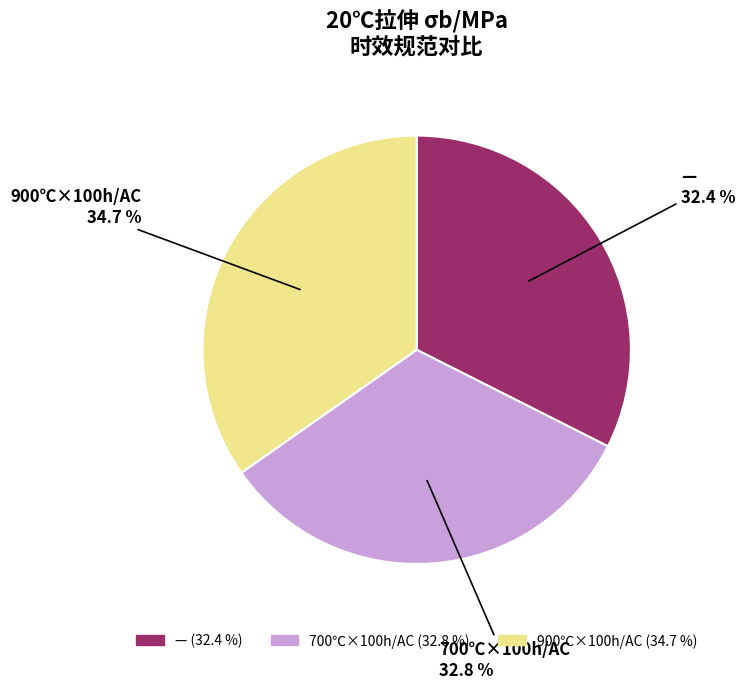

Does any single category account for the majority?

No